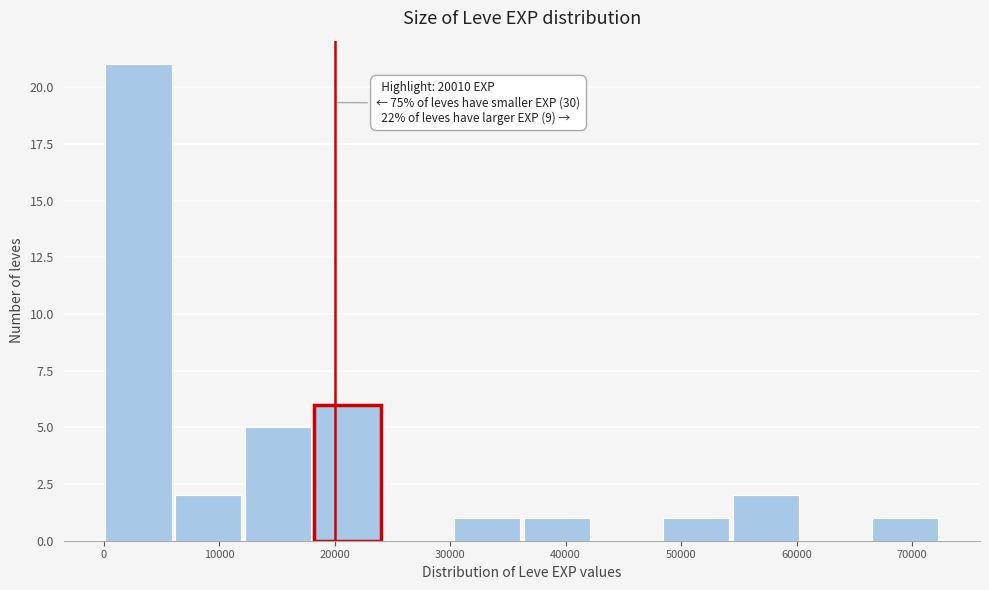

Which range on the x-axis has the tallest bar?

0 to 6000